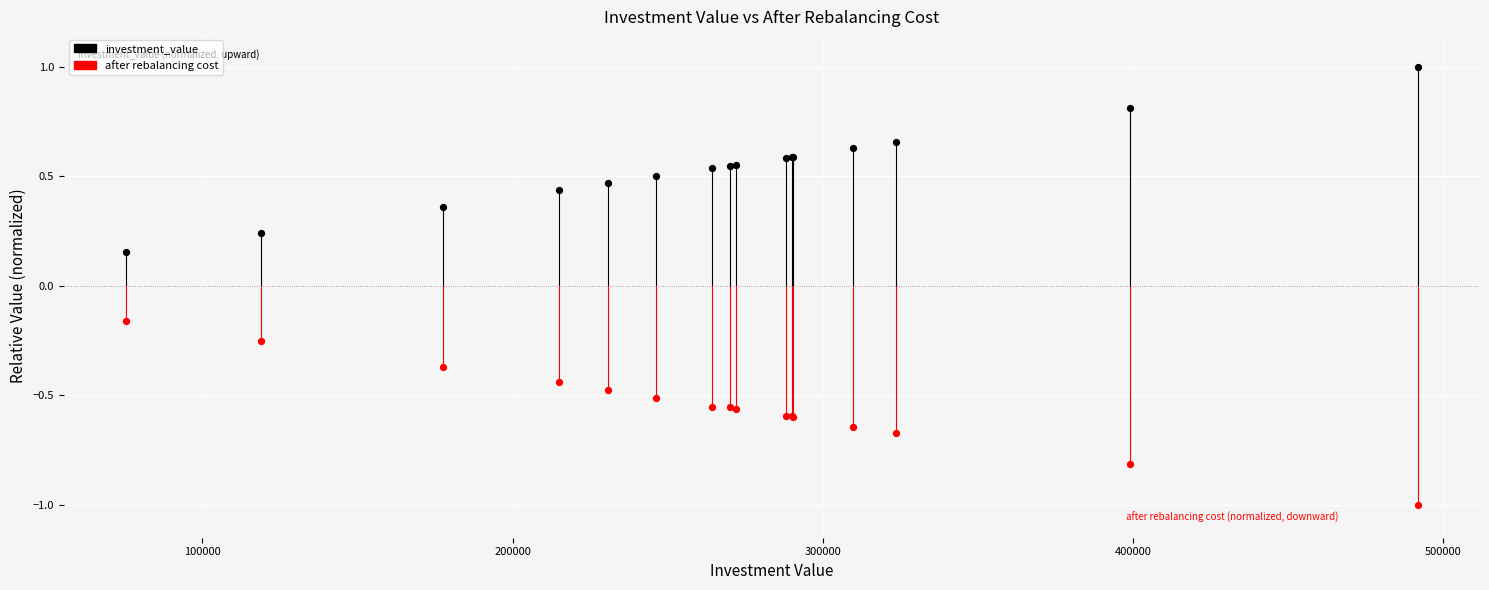

Which series contains the highest Y value?

investment_value